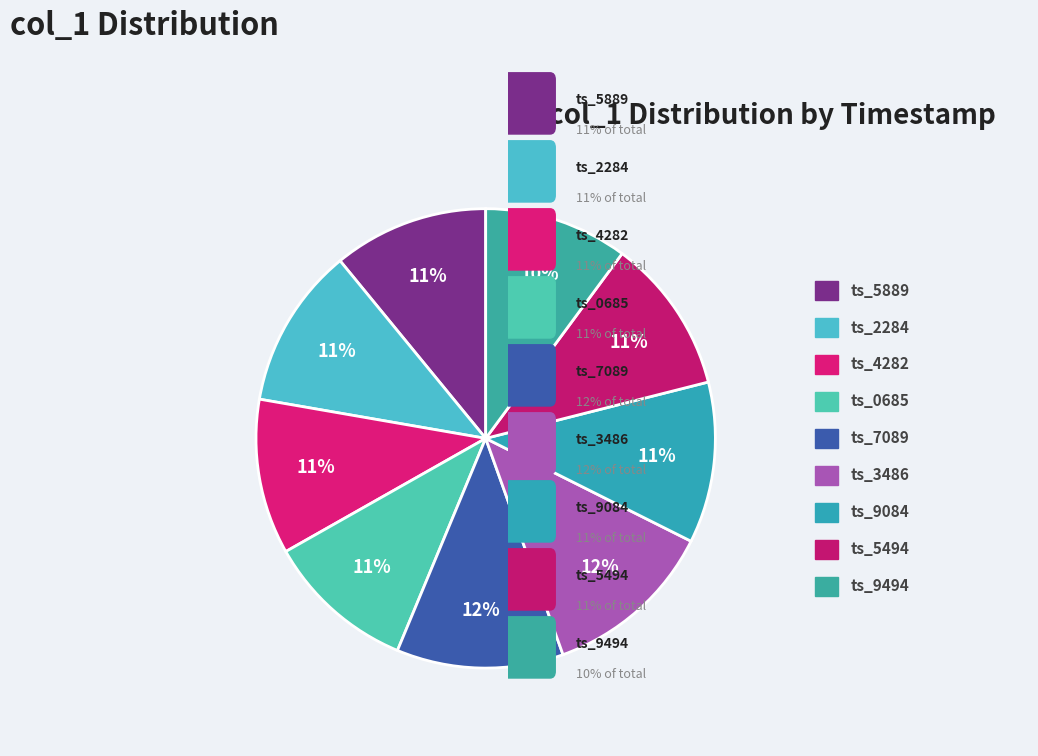

How many segments does this pie chart have?

9